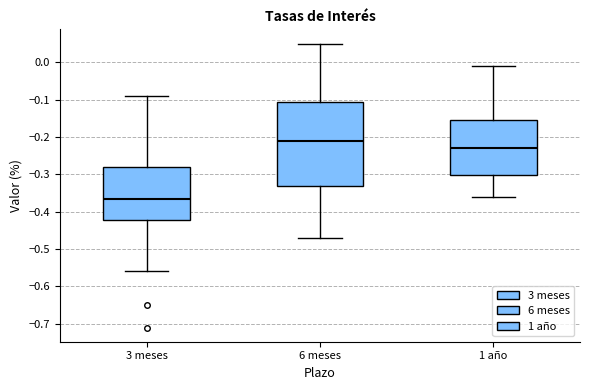

Comparing the boxes themselves (not the whiskers), which one is the tallest?

6 meses